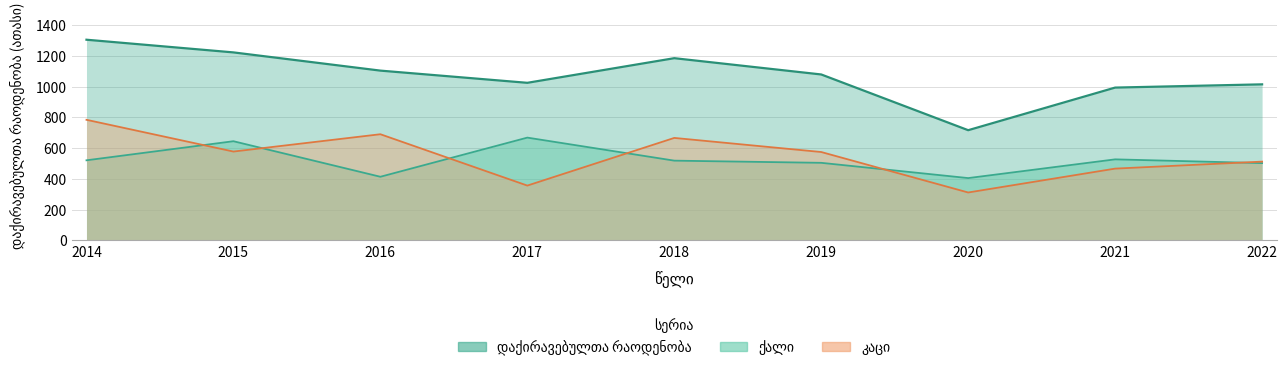

Where does the ქალი series first go above 518?

2014